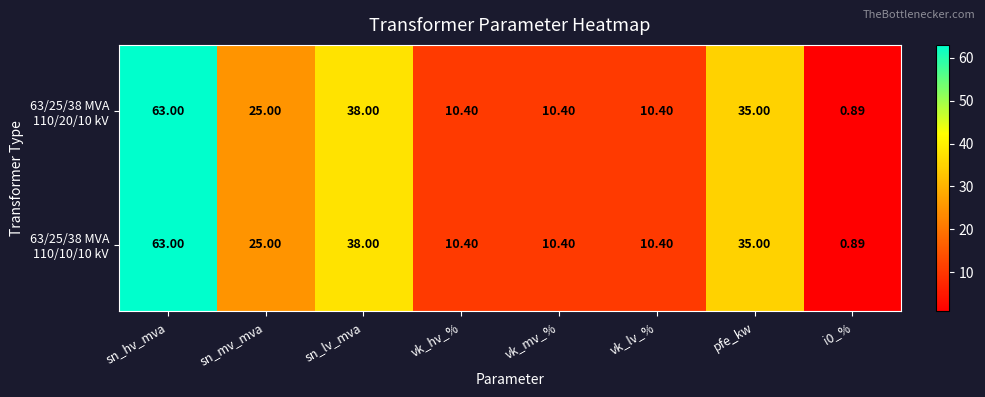

At which category does the chart reach its peak across all series?

sn_hv_mva